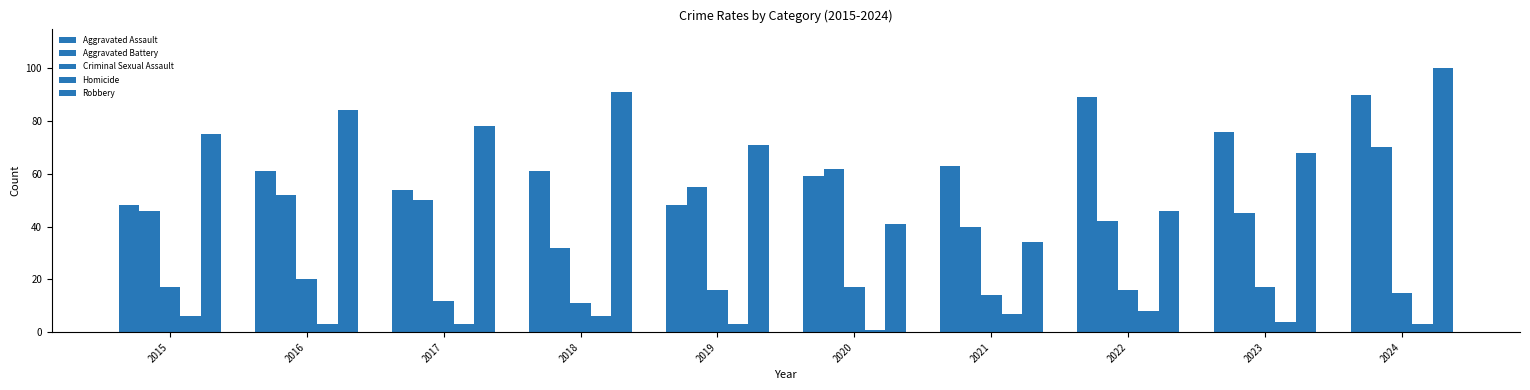

What value does the Aggravated Battery series have at 2022, to the nearest 10?

40